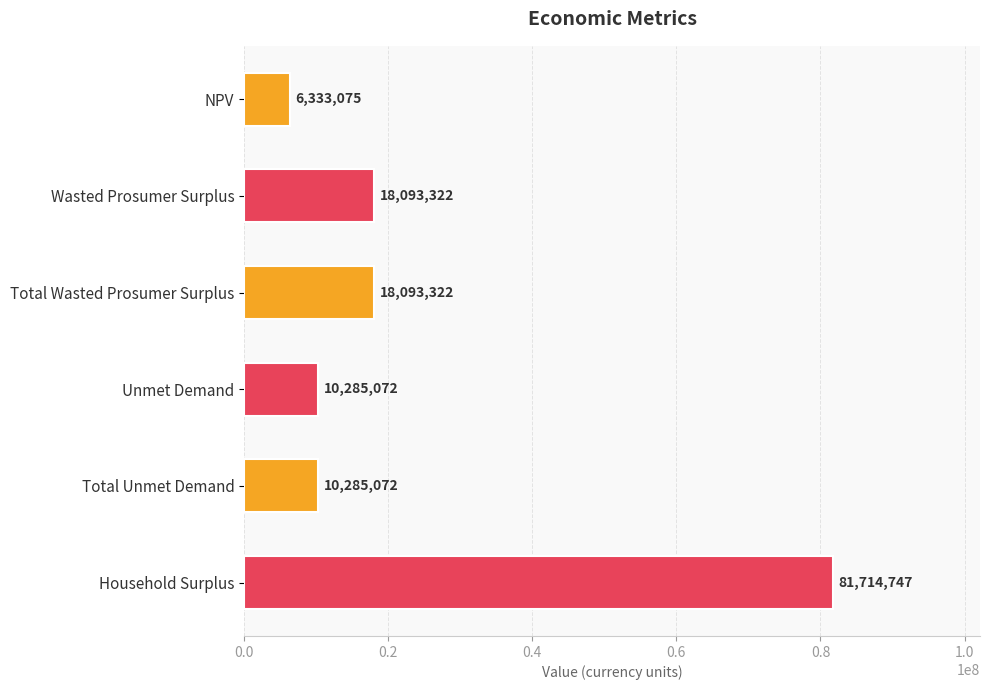

How many categories are shown in the chart?

6